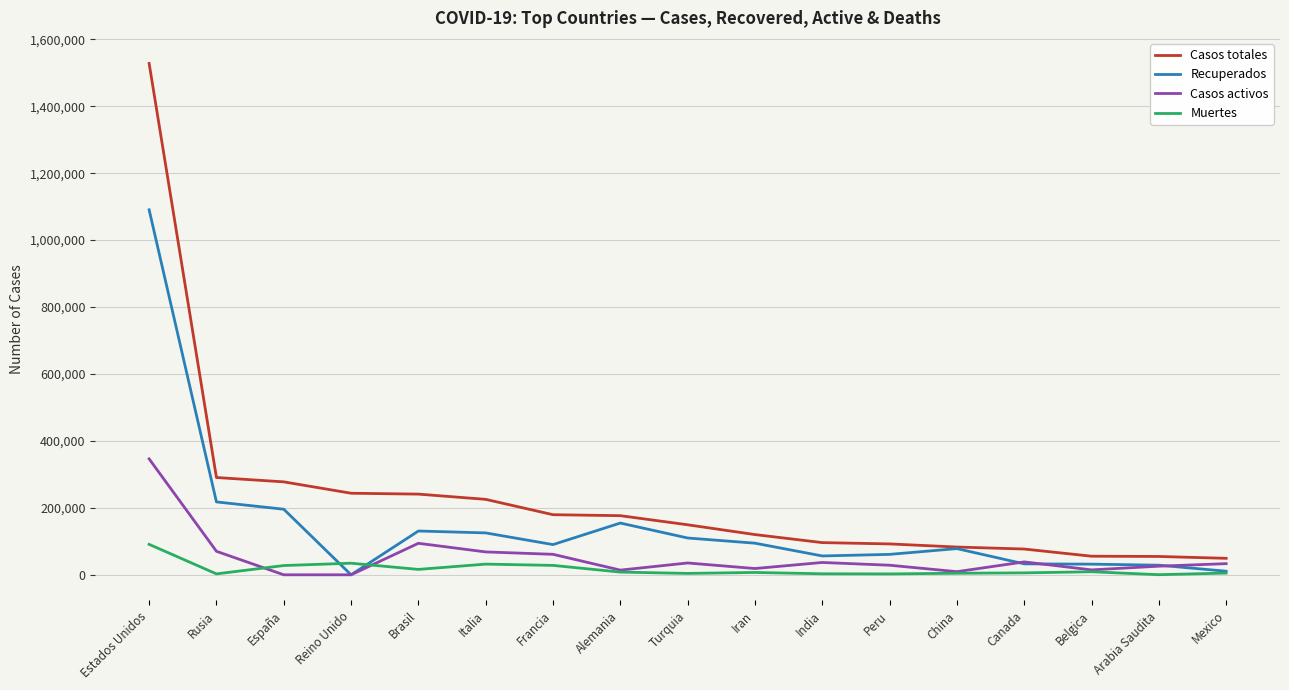

What is the approximate value of Recuperados at Francia, to the nearest 100?

90200